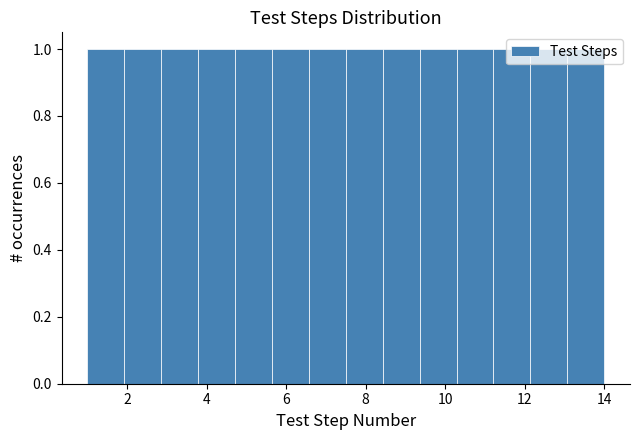

Reading left to right, transcribe this chart: for each bar, give the range it covers on the x-axis and its height. Neither the bar edges nor the heights are printed on the chart, so give them approximately, as read against the axes.

1.0 to 2.0: 1
2.0 to 2.8: 1
2.8 to 3.8: 1
3.8 to 4.8: 1
4.8 to 5.6: 1
5.6 to 6.6: 1
6.6 to 7.6: 1
7.6 to 8.4: 1
8.4 to 9.4: 1
9.4 to 10.2: 1
10.2 to 11.2: 1
11.2 to 12.2: 1
12.2 to 13.0: 1
13.0 to 14.0: 1